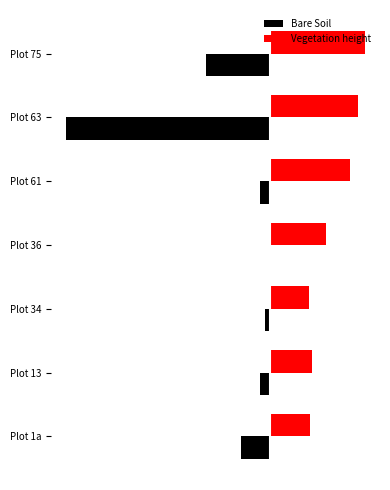

What are all the series names shown in the legend?

Bare Soil, Vegetation height